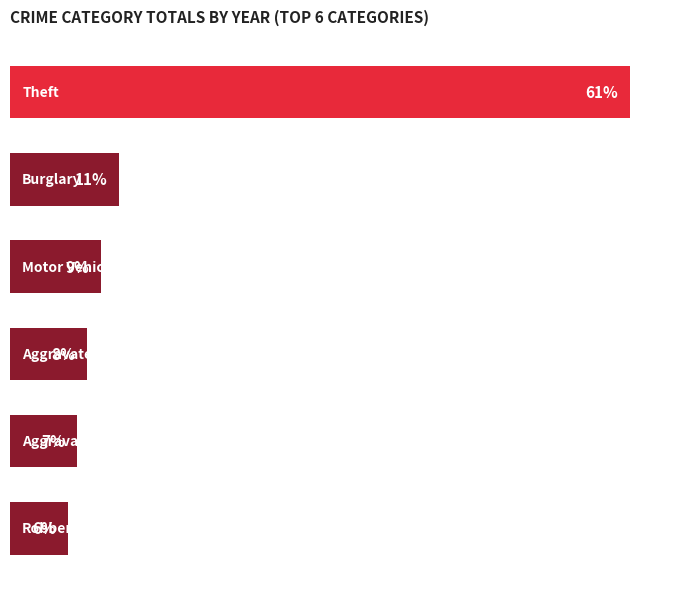

Are the bars horizontal?

Yes